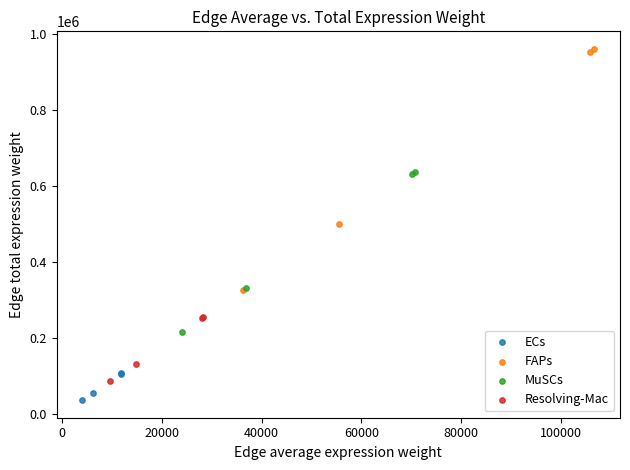

Which series contains the highest Y value?

FAPs